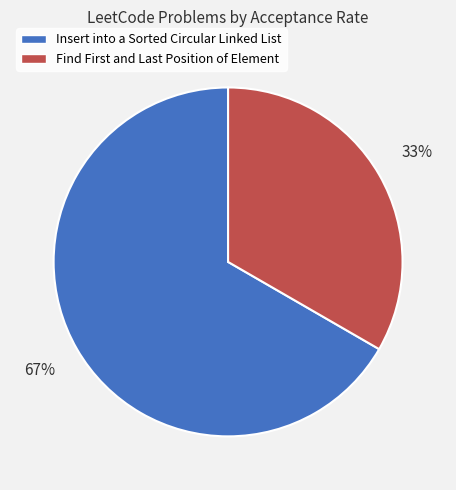

To the nearest percent, what is the average slice percentage?

50%